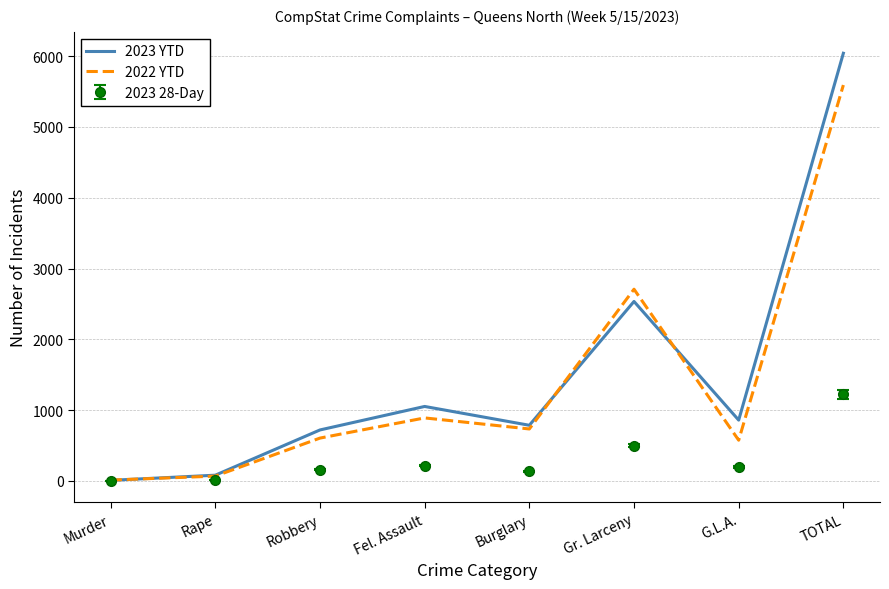

What is the minimum value shown in the chart?

0